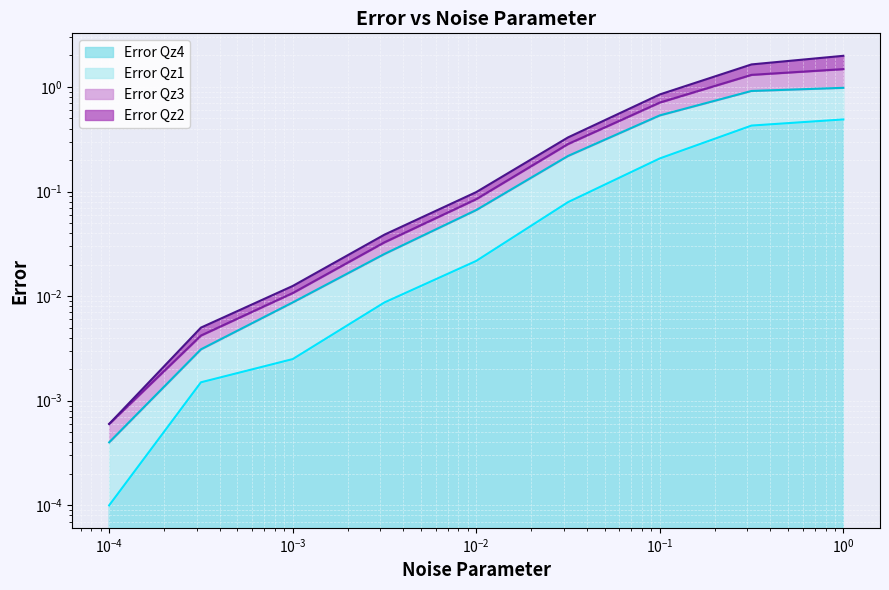

What is the difference between the maximum and minimum values in the Error Qz3 series?

0.5